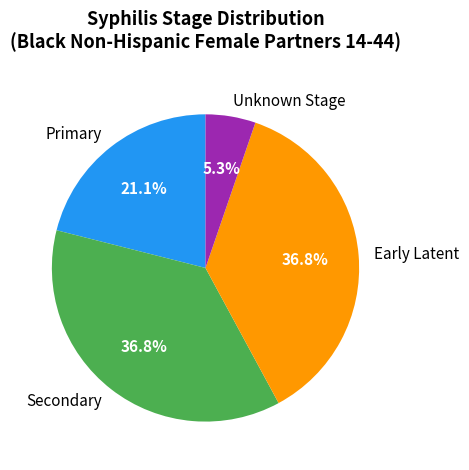

Between Primary and Secondary, which is larger?

Secondary